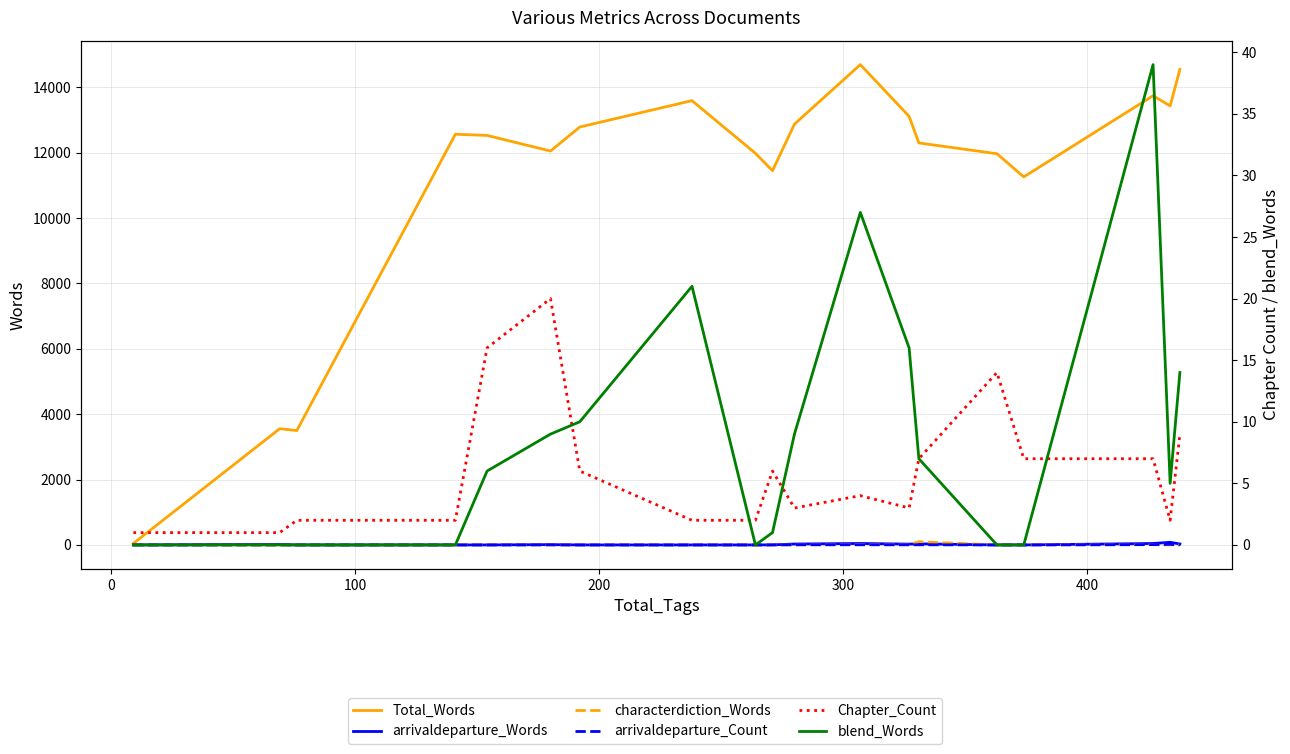

How many series are shown in this chart?

6